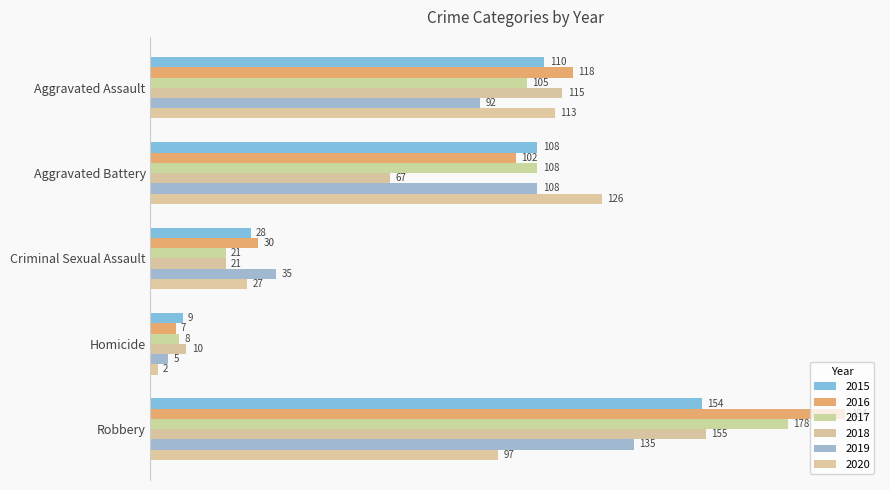

What is the difference between the maximum and minimum values in the 2017 series?

170